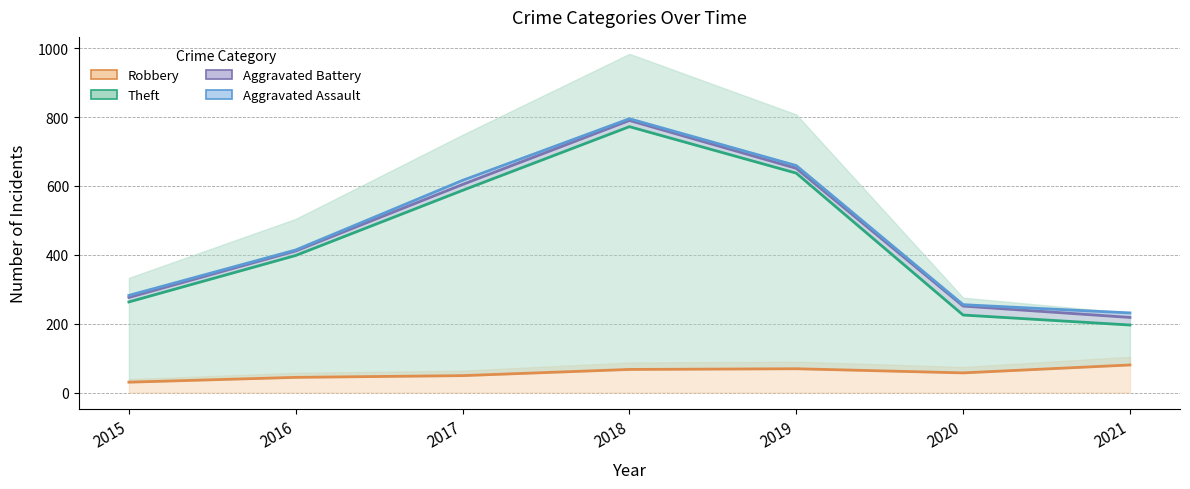

True or false: Theft has more than 0 points higher than both neighbors.

True